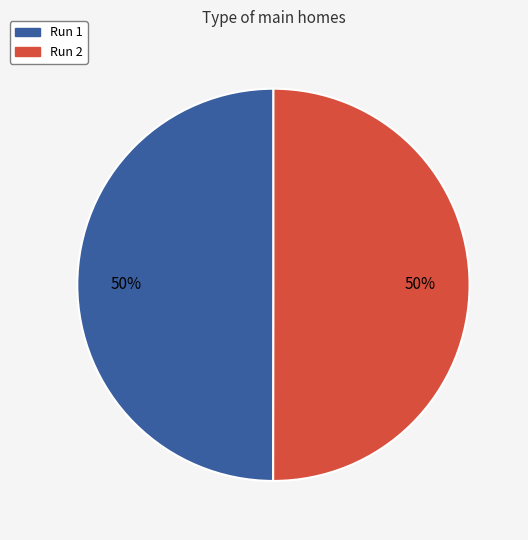

Is it true that Run 1 is 50% of the pie?

True